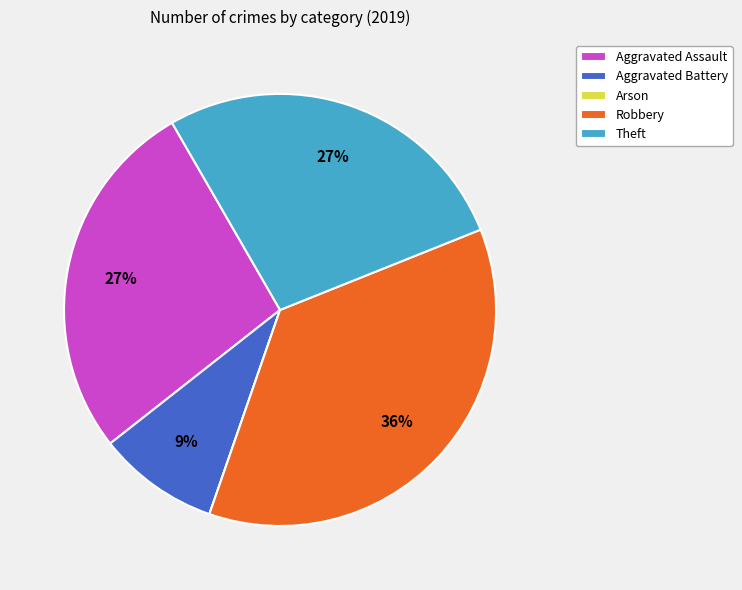

What percentage is the Aggravated Assault slice, to the nearest percent?

27%